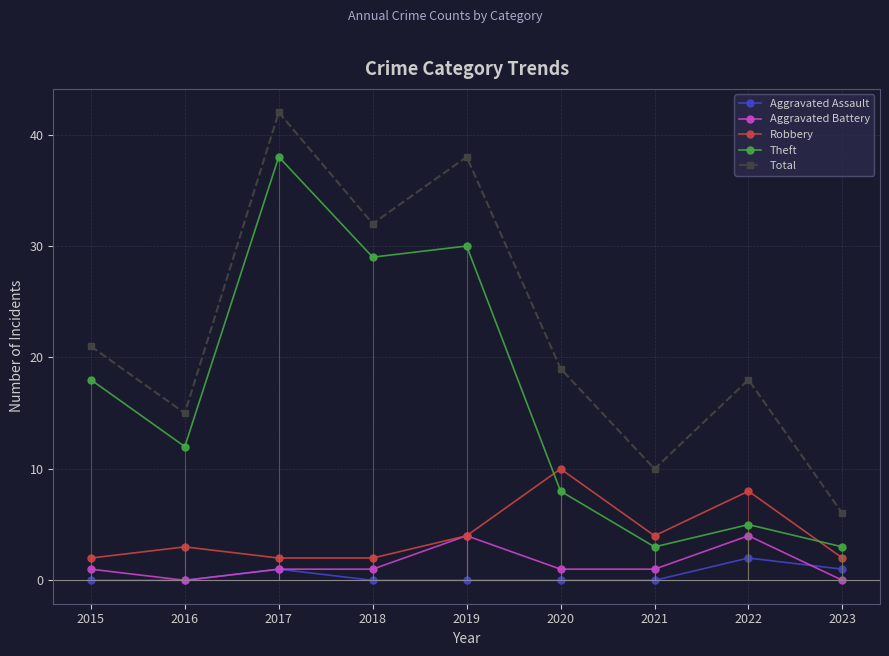

In Theft, how many points are lower than both neighbors (excluding endpoints)?

3